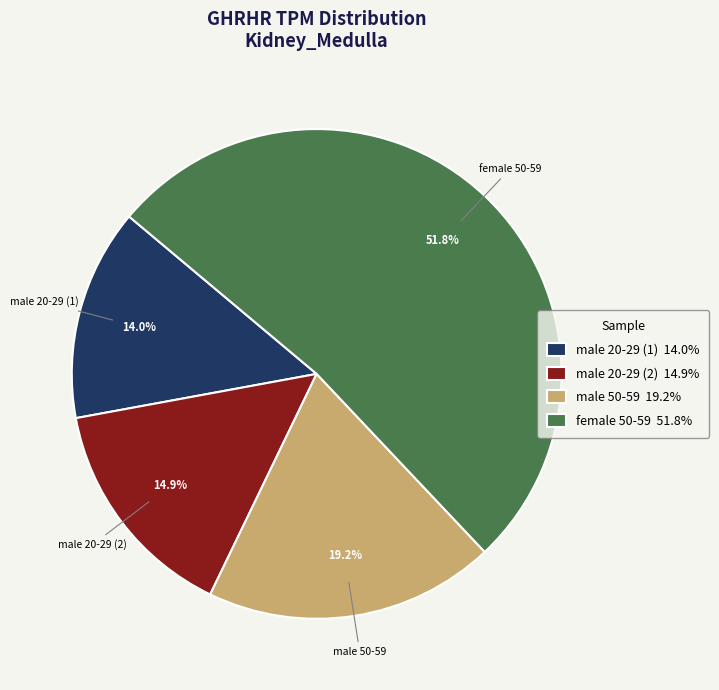

Which has a higher value, male 20-29 (2) or female 50-59?

female 50-59